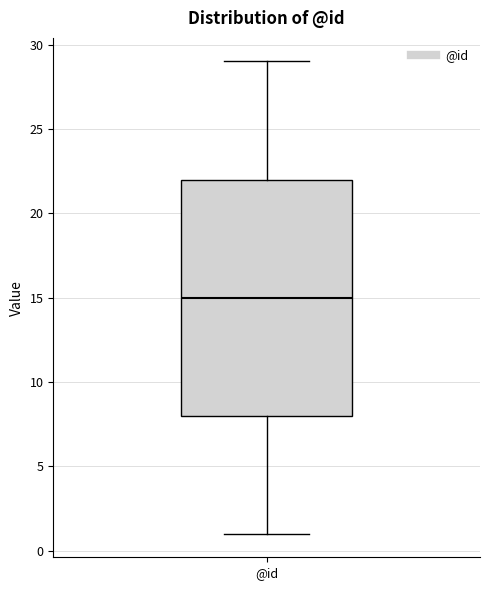

Transcribe this box plot: give where the median line is, the range the box spans, and where the two whiskers end, as read against the y-axis. The values are not printed on the chart, so give them approximately, as read against the axis.

median 15, box 8 to 22, whiskers 1 to 29